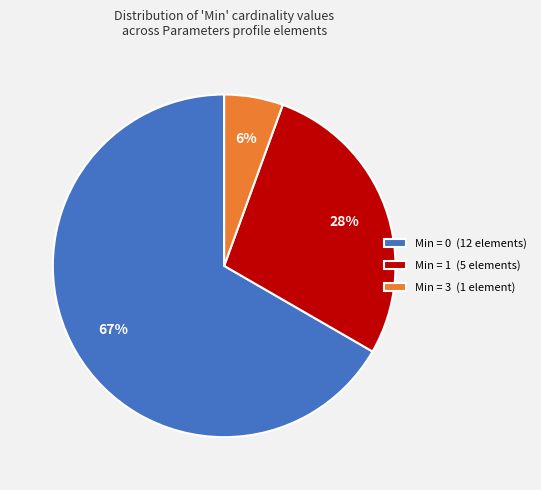

Does Min = 0 (12 elements) account for over 50% of the chart?

Yes